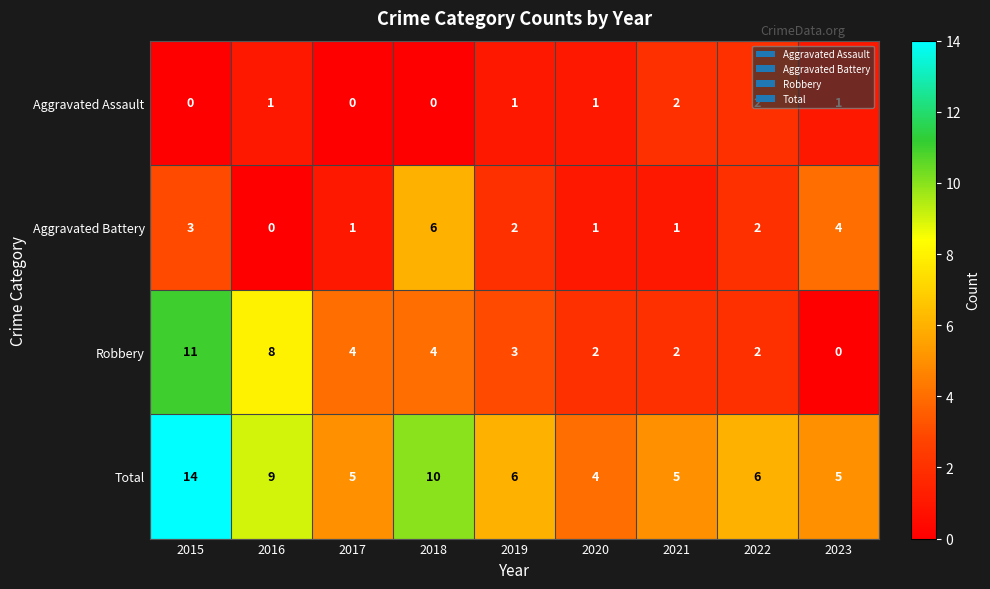

At which label does Robbery reach its peak?

2015